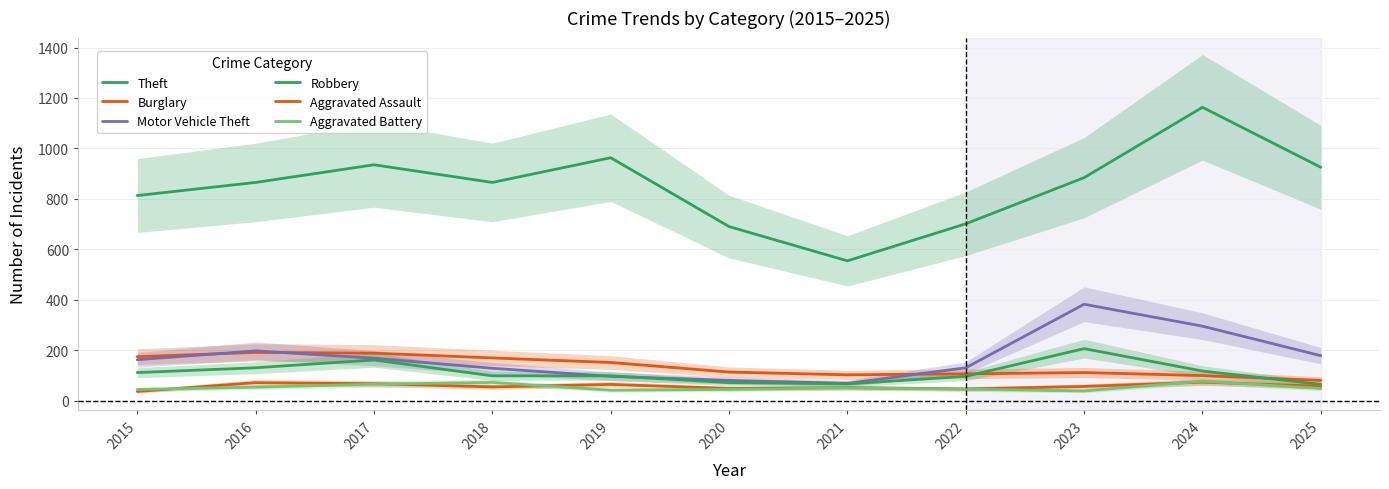

Where is Aggravated Assault nearest to the value 54?

2018